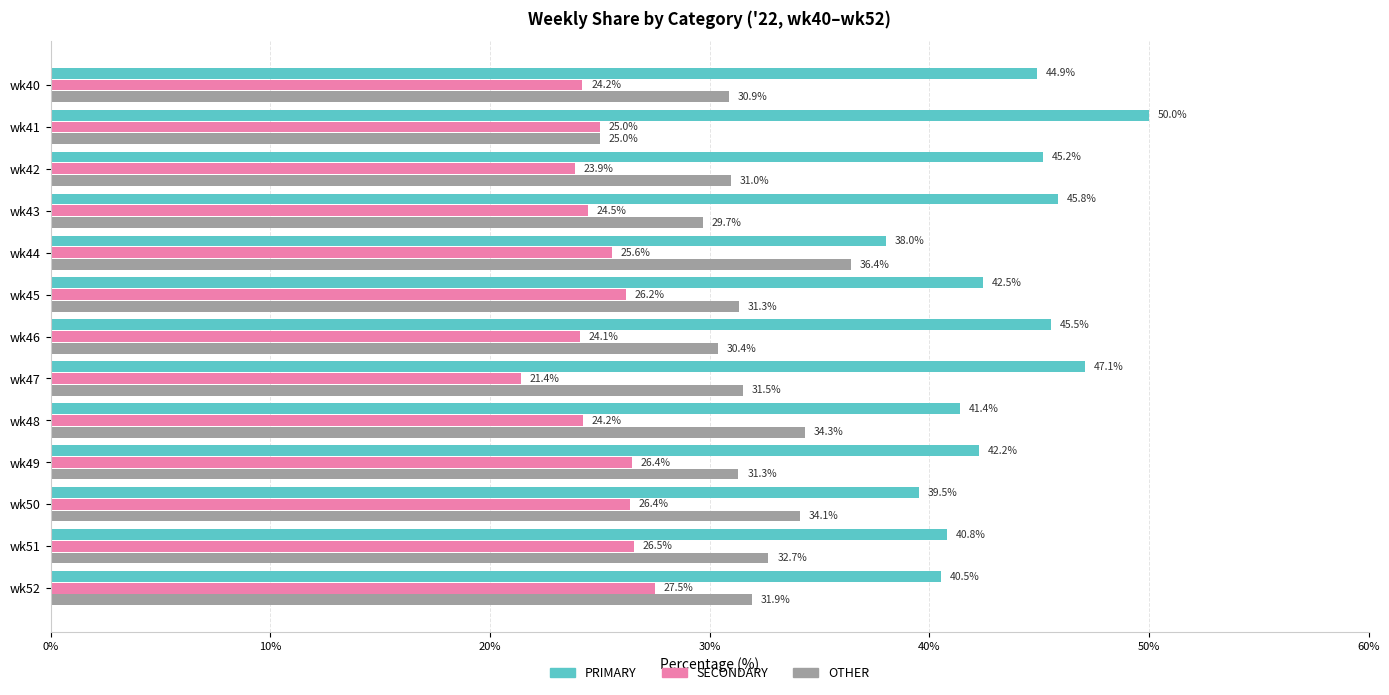

At which category does the chart reach its minimum across all series?

wk47